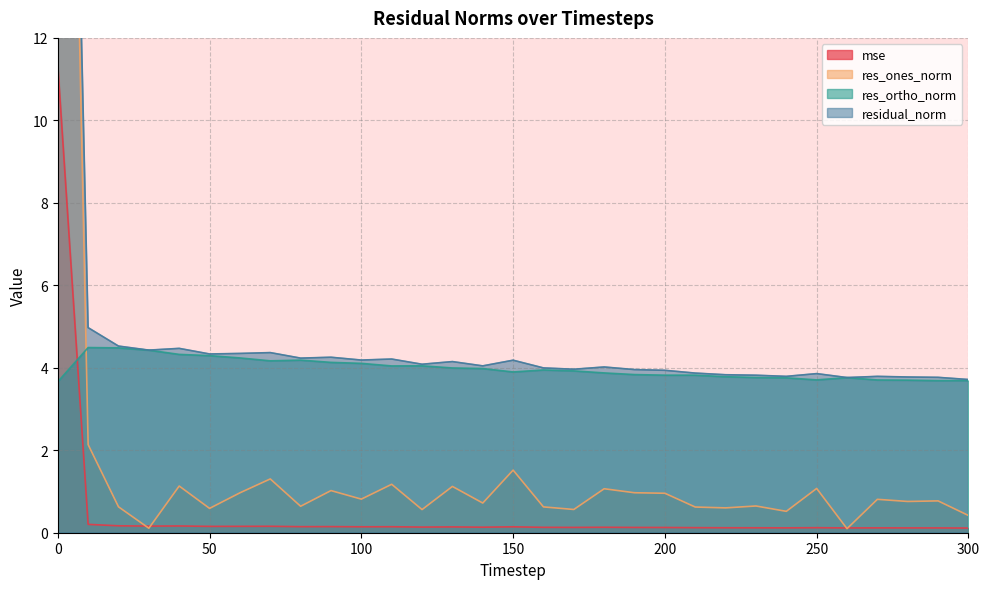

What is the difference between the residual_norm values at 240 and 160?

0.2